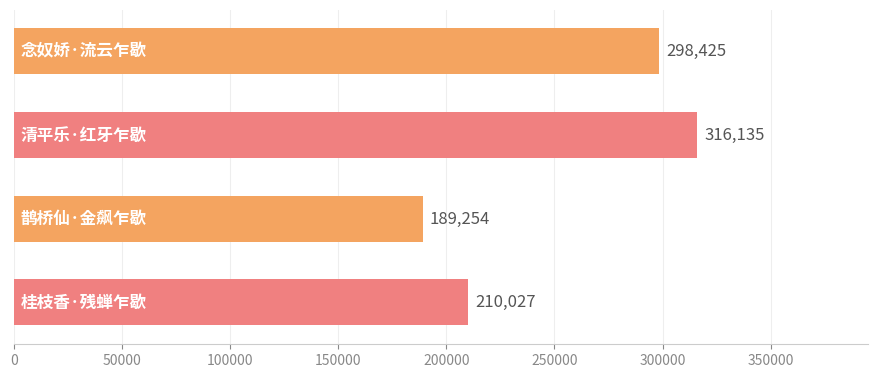

What is the difference between the maximum and minimum values?

126881